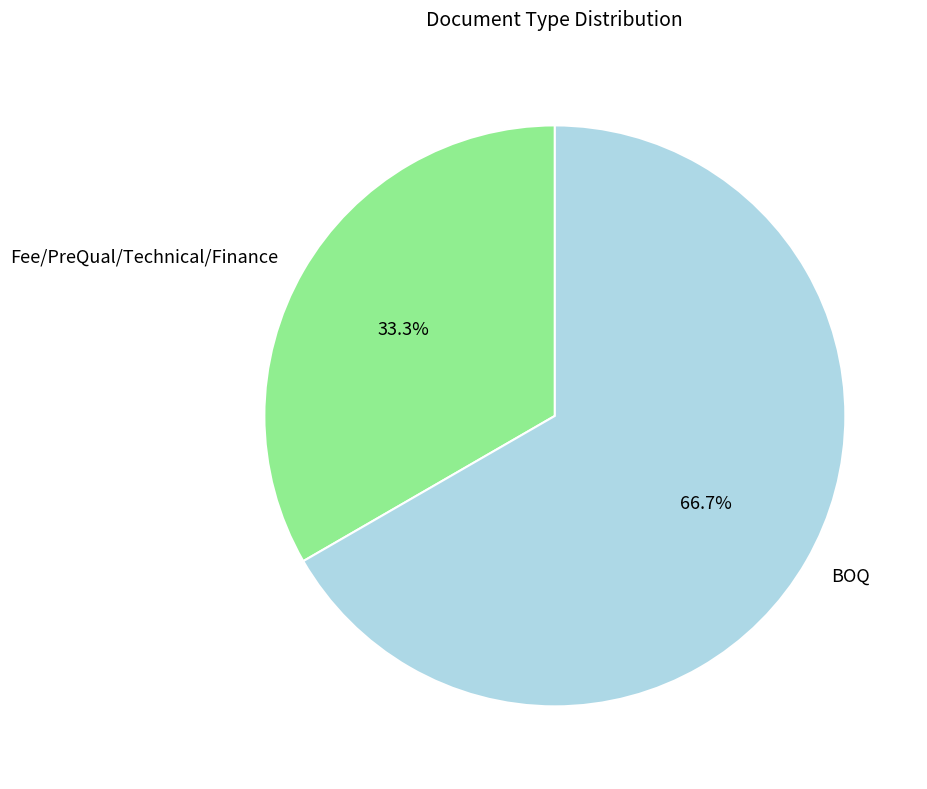

The BOQ slice represents 67% of the pie. True or false?

True